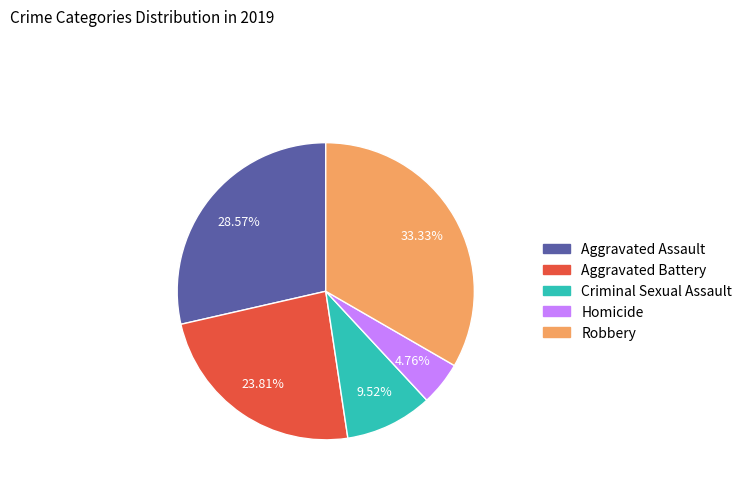

To the nearest percent, what is the difference between the Aggravated Assault and Robbery slice percentages?

5%